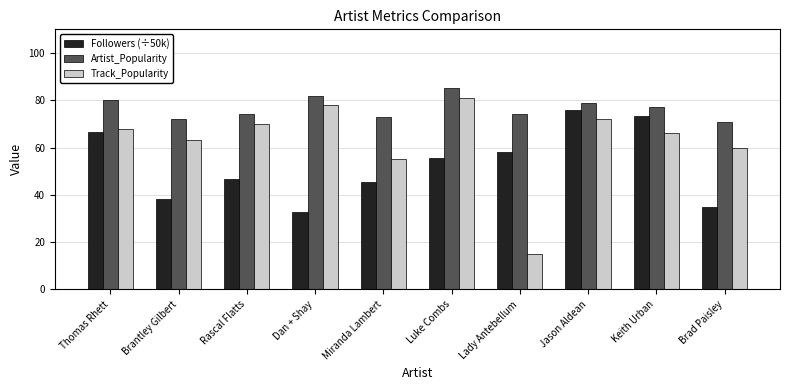

The value of Track_Popularity at Jason Aldean is 47.7. True or false?

False